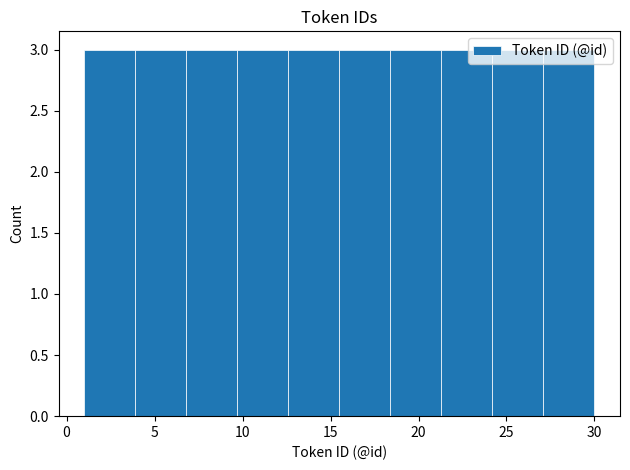

Reading left to right, transcribe this chart: for each bar, give the range it covers on the x-axis and its height. Neither the bar edges nor the heights are printed on the chart, so give them approximately, as read against the axes.

1.0 to 3.9: 3
3.9 to 6.8: 3
6.8 to 9.7: 3
9.7 to 12.6: 3
12.6 to 15.5: 3
15.5 to 18.4: 3
18.4 to 21.3: 3
21.3 to 24.2: 3
24.2 to 27.1: 3
27.1 to 30.0: 3